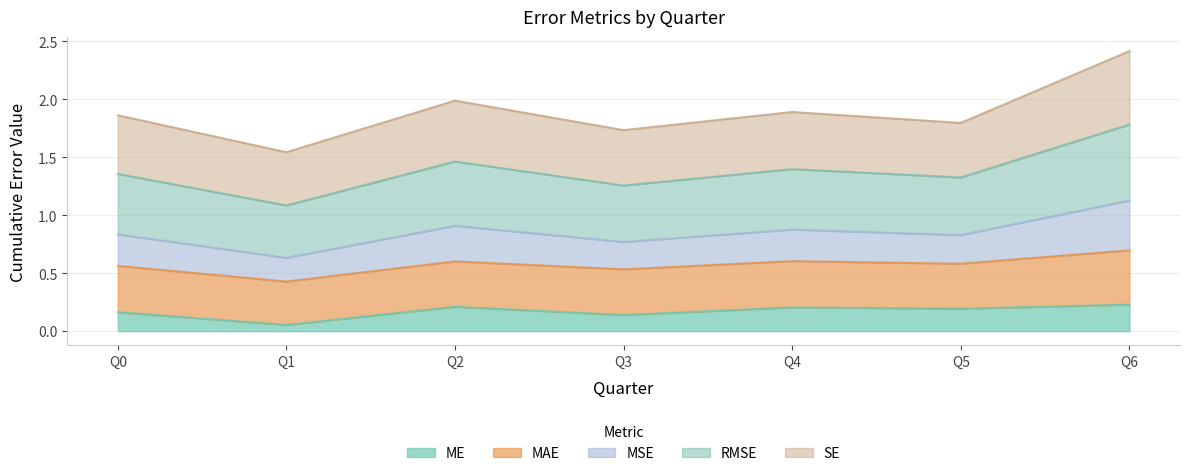

Is the value of RMSE at Q3 greater than the value of ME at Q4?

Yes